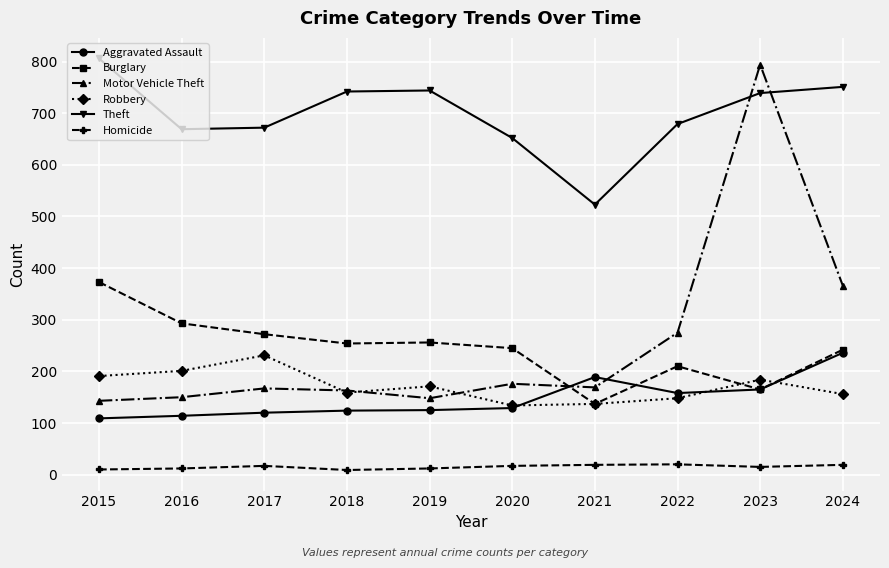

The Burglary series shows 416 at 2017. True or false?

False